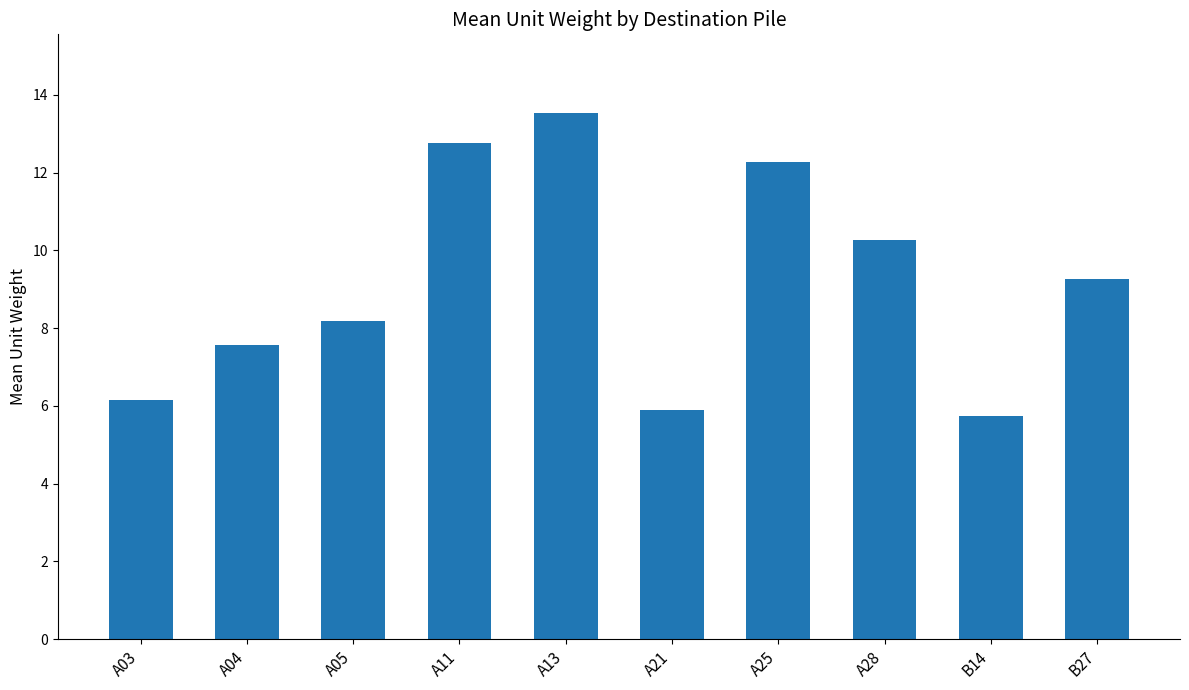

Reading left to right, what are all the values shown in this chart?

6.1	7.6	8.2	12.8	13.5	5.9	12.3	10.3	5.7	9.3